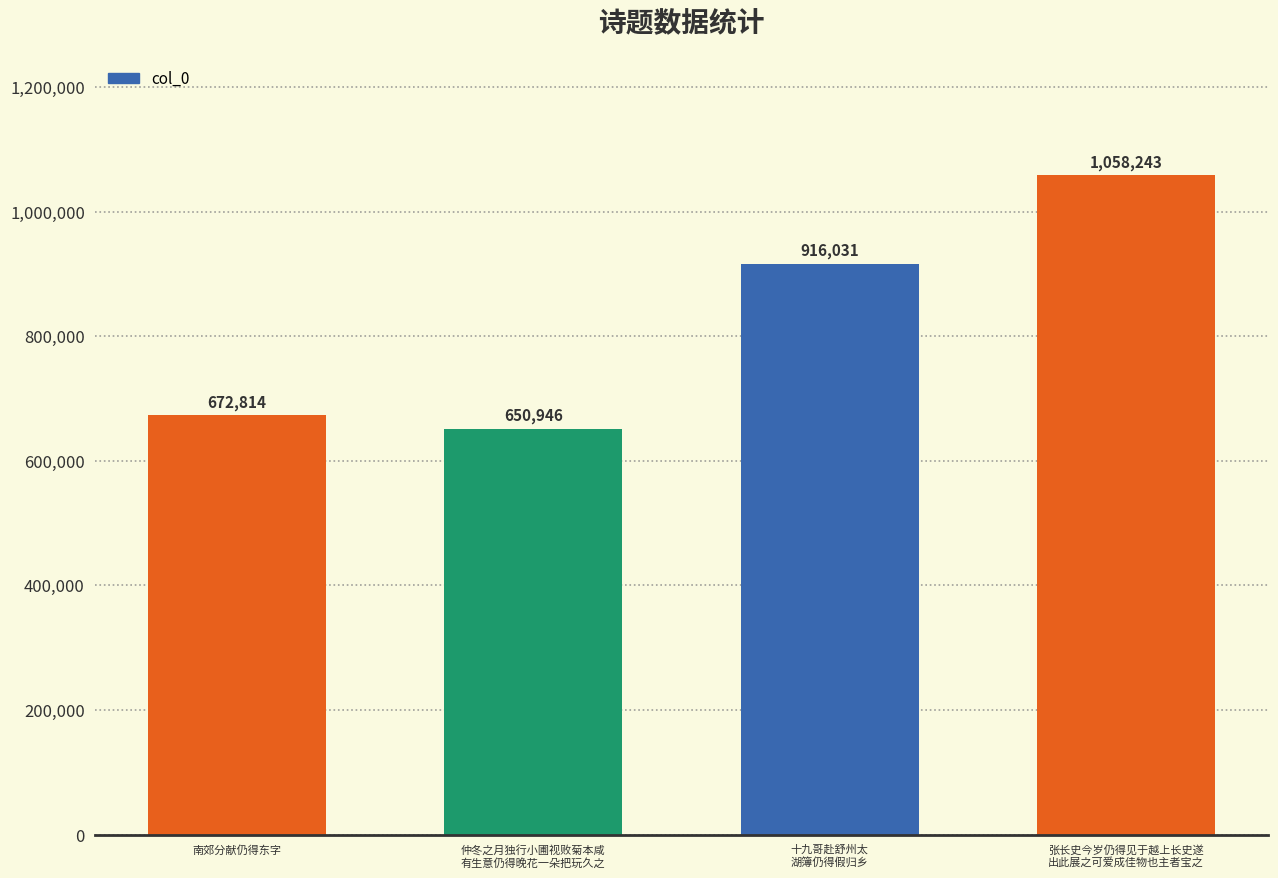

List the labels in order of value, largest first.

张长史今岁仍得见于越上长史遂
出此展之可爱成佳物也主者宝之, 十九哥赴舒州太
湖簿仍得假归乡, 南郊分献仍得东字, 仲冬之月独行小圃视败菊本咸
有生意仍得晚花一朵把玩久之